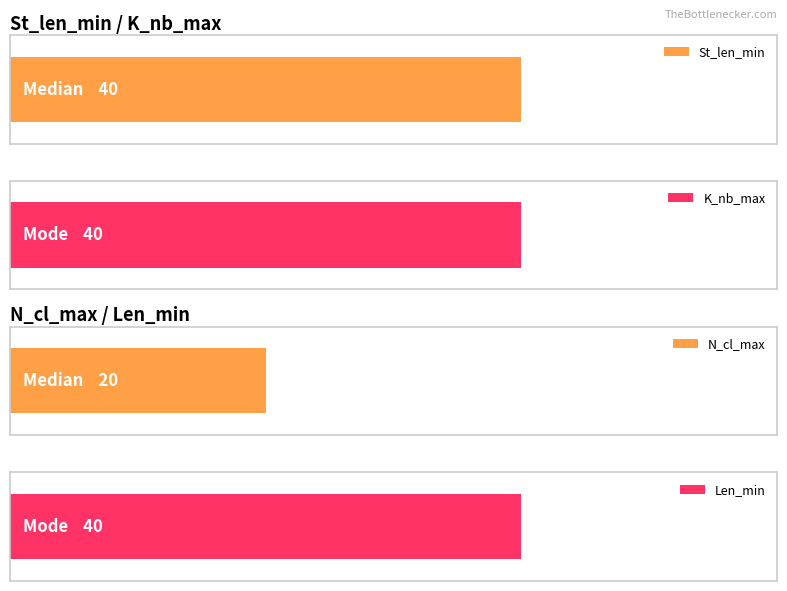

At which label does N_cl_max reach its peak?

Median